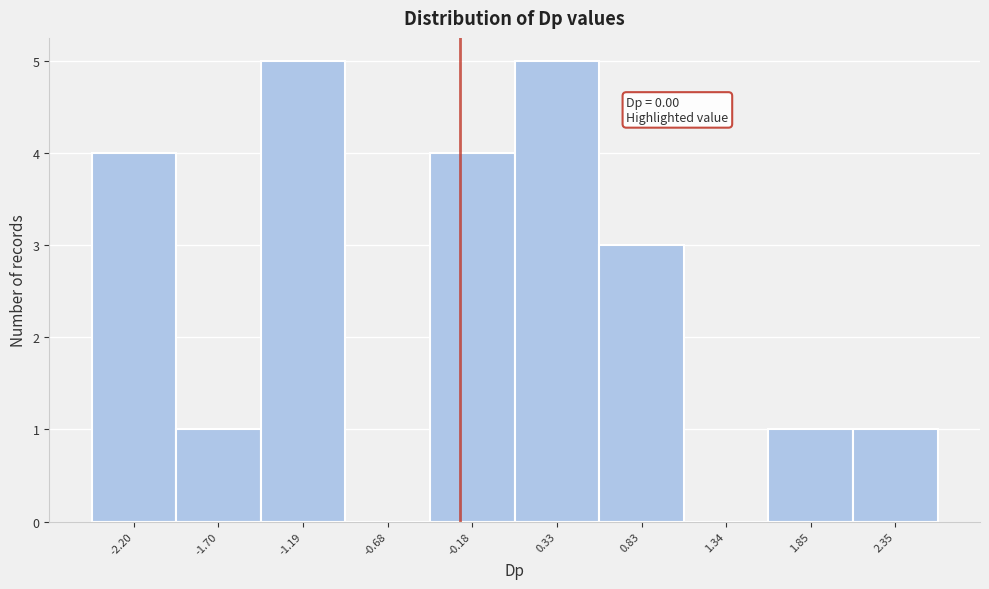

Reading left to right, what are all the values shown in this chart?

-2.20=4	-1.70=1	-1.19=5	-0.68=0	-0.18=4	0.33=5	0.83=3	1.34=0	1.85=1	2.35=1